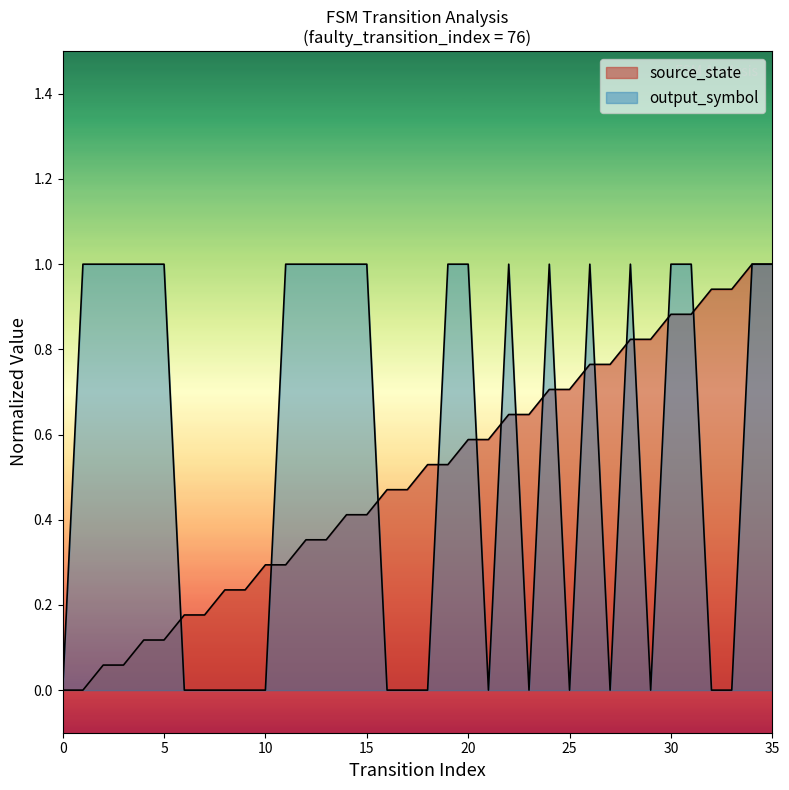

Between which two adjacent categories do source_state and output_symbol first intersect?

5 and 6